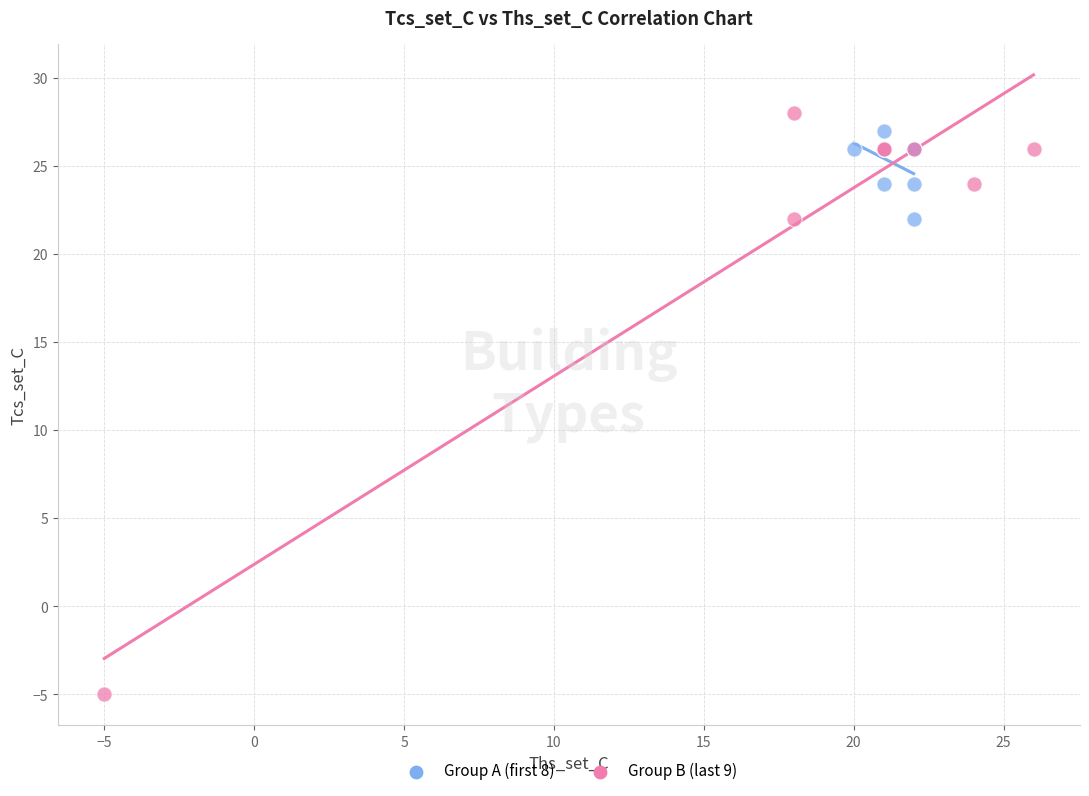

Which series reaches the minimum Y coordinate?

Group B (last 9)